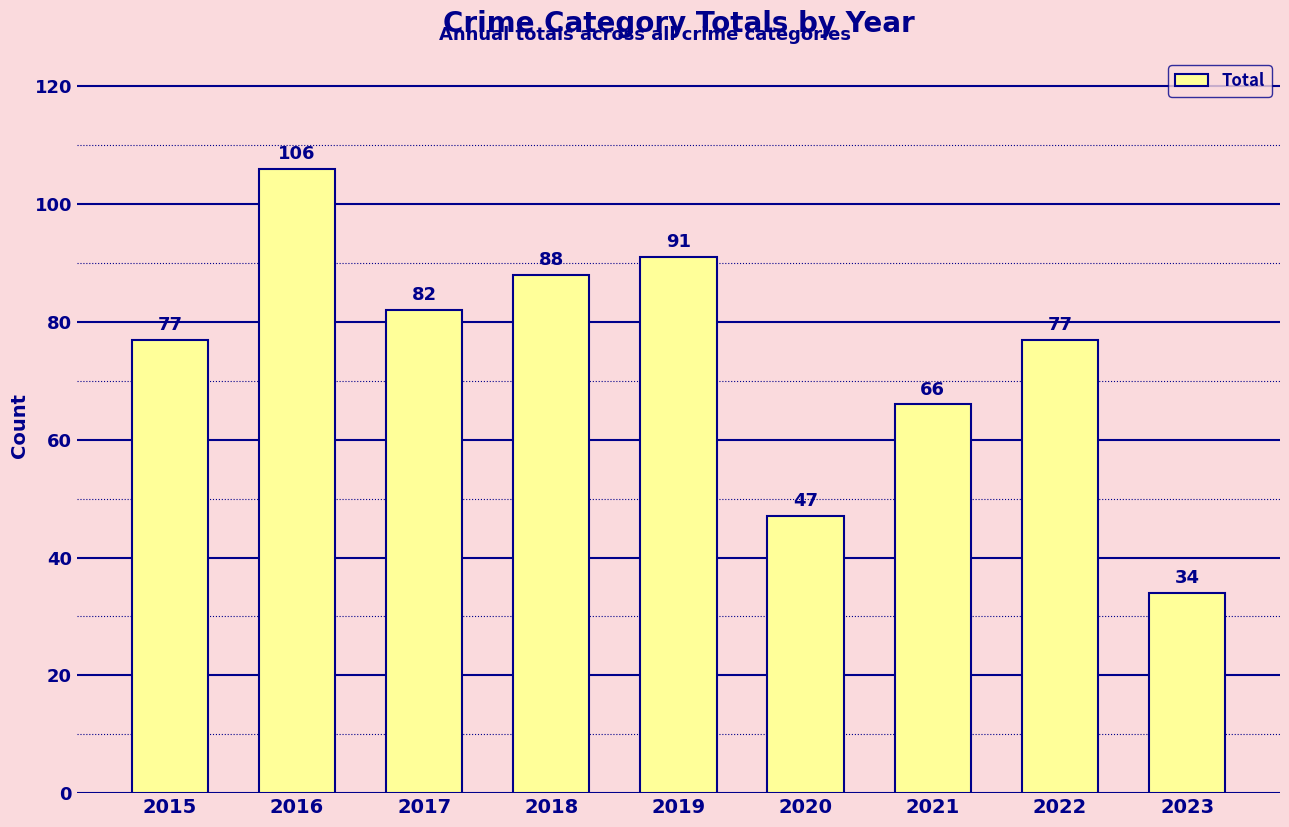

Reading right to left, transcribe all the data shown in this chart.

2023=34	2022=77	2021=66	2020=47	2019=91	2018=88	2017=82	2016=106	2015=77